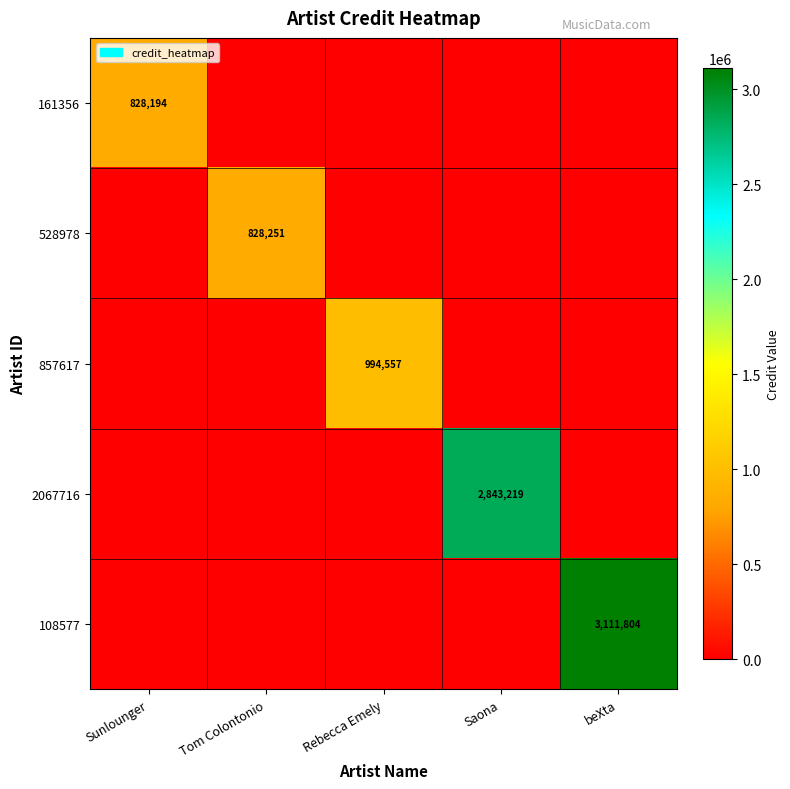

The 528978 series shows 561876 at Tom Colontonio. True or false?

False